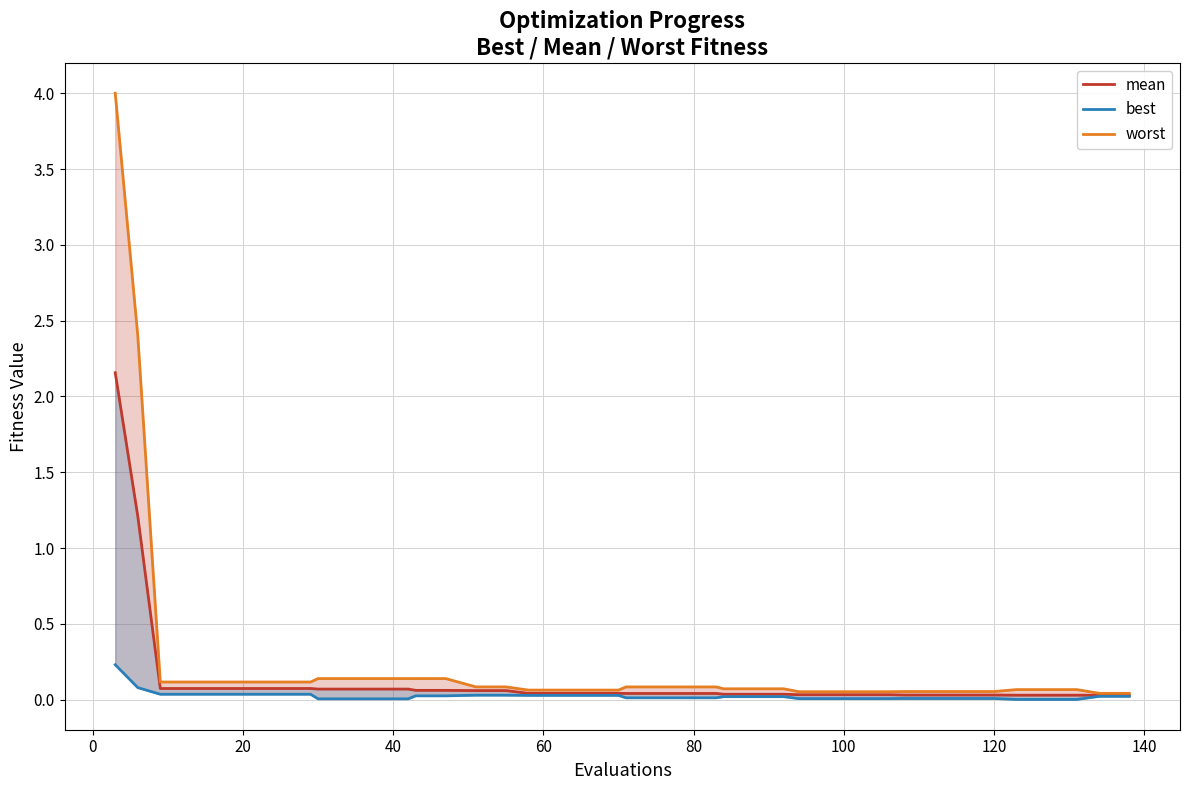

True or false: mean and worst_line intersect in this chart.

False